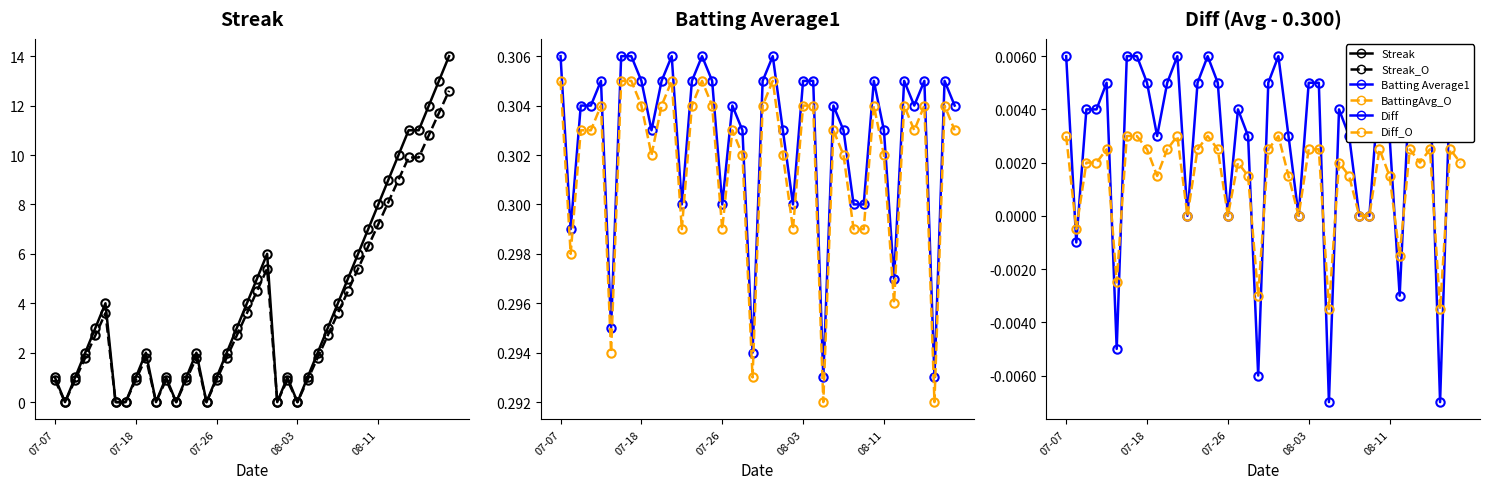

The value of Batting Average1 at 37 is 0.2. True or false?

False